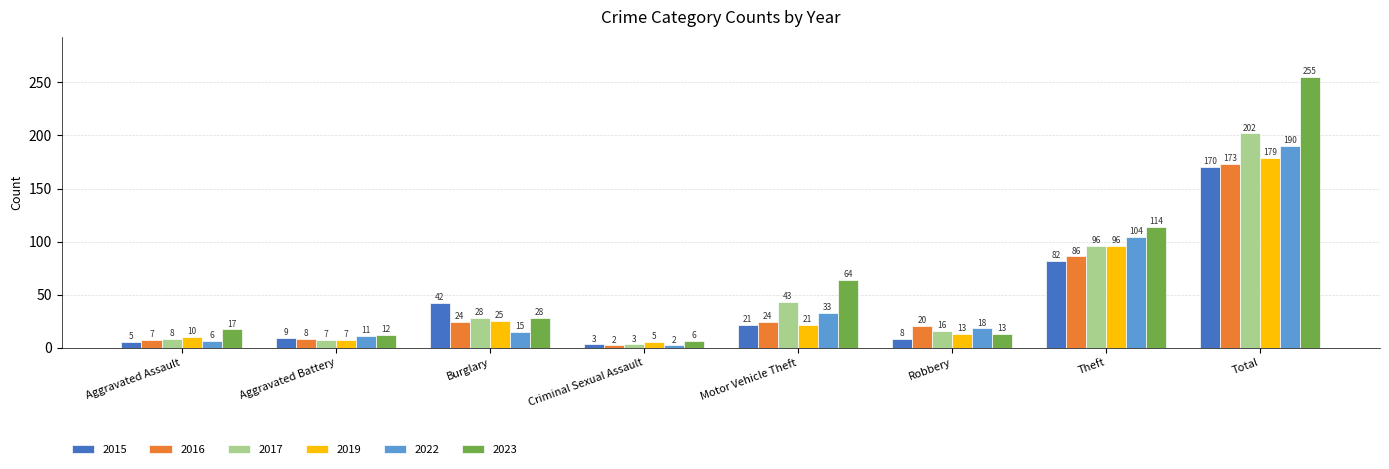

Is the value of 2019 at Theft greater than the value of 2015 at Burglary?

Yes